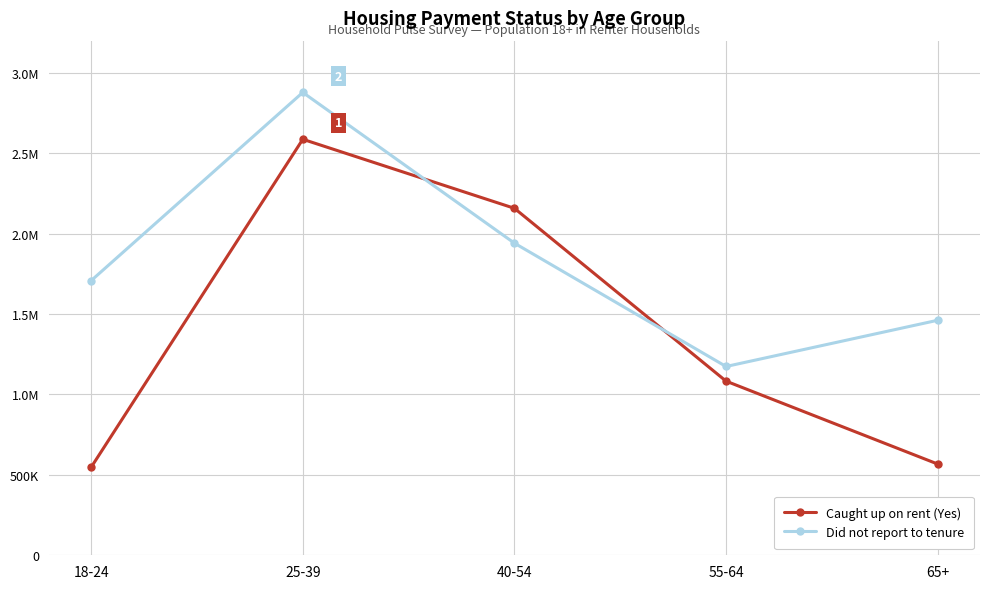

What is the sum of all Did not report to tenure values?

9162208